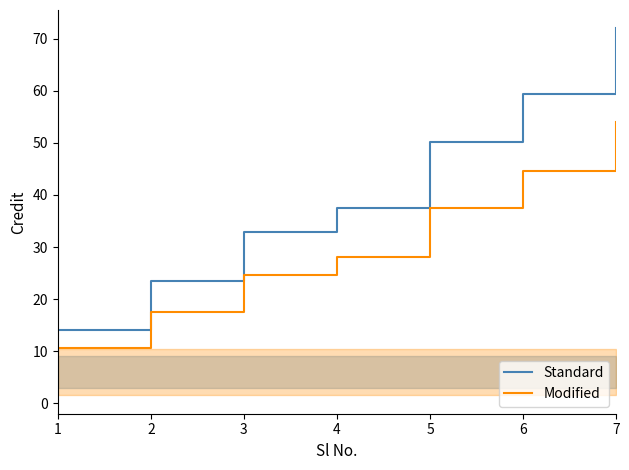

List the series in order of their overall mean, lowest first.

Modified, Standard